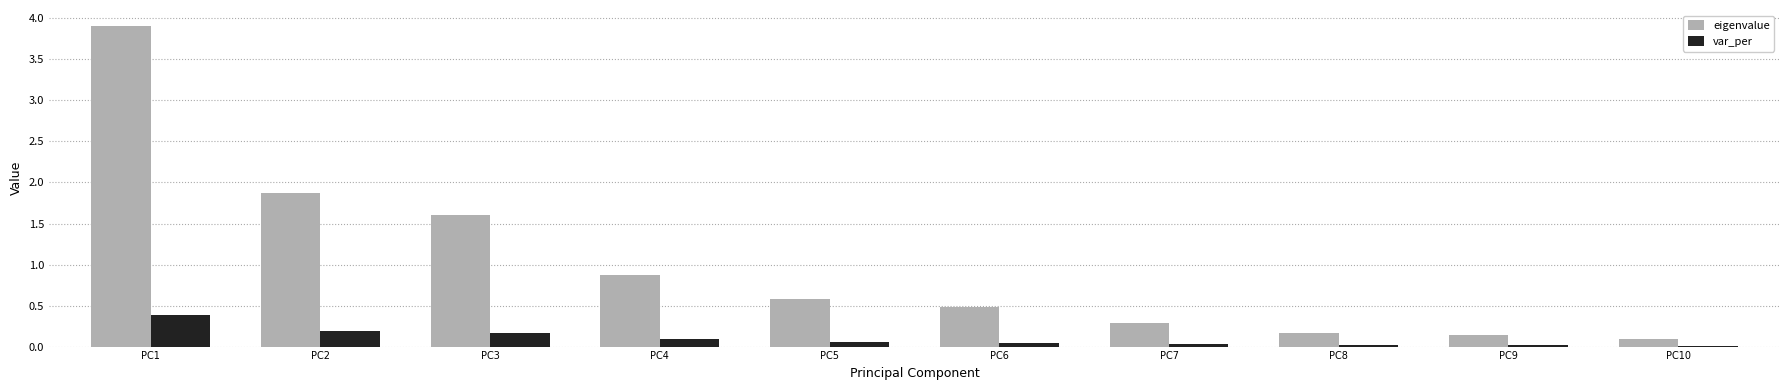

Between PC6 and PC8, which series saw the biggest shift?

eigenvalue